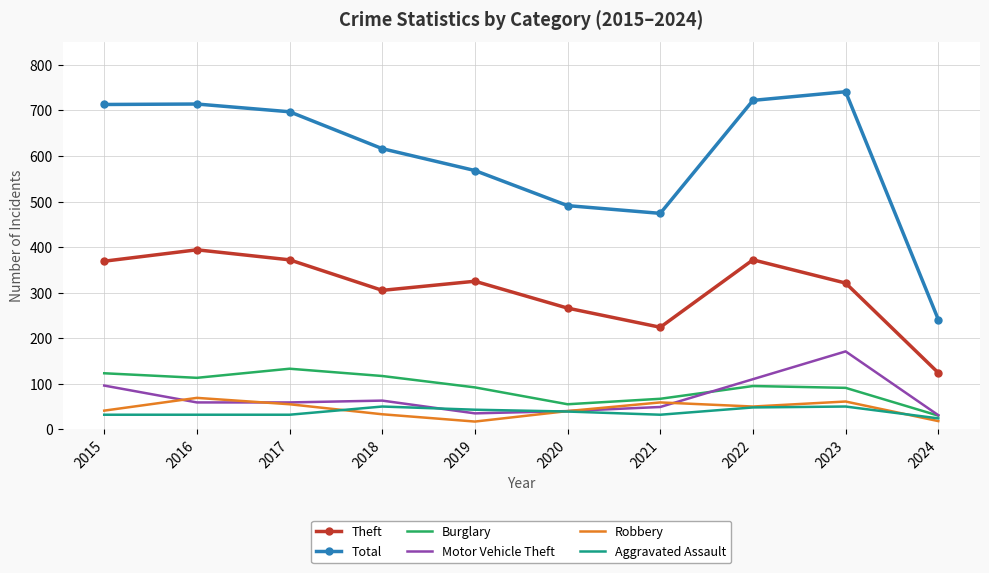

What is the difference between the second highest and minimum values in the Burglary series?

93